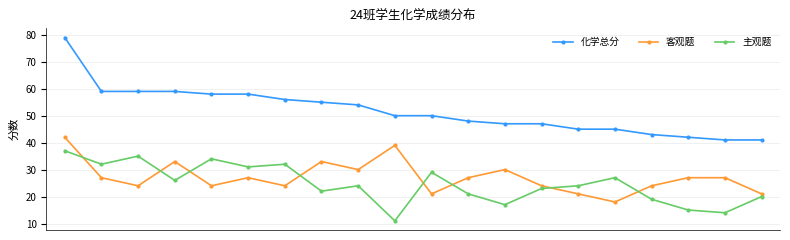

True or false: 客观题 has more than 1 points higher than both neighbors.

True